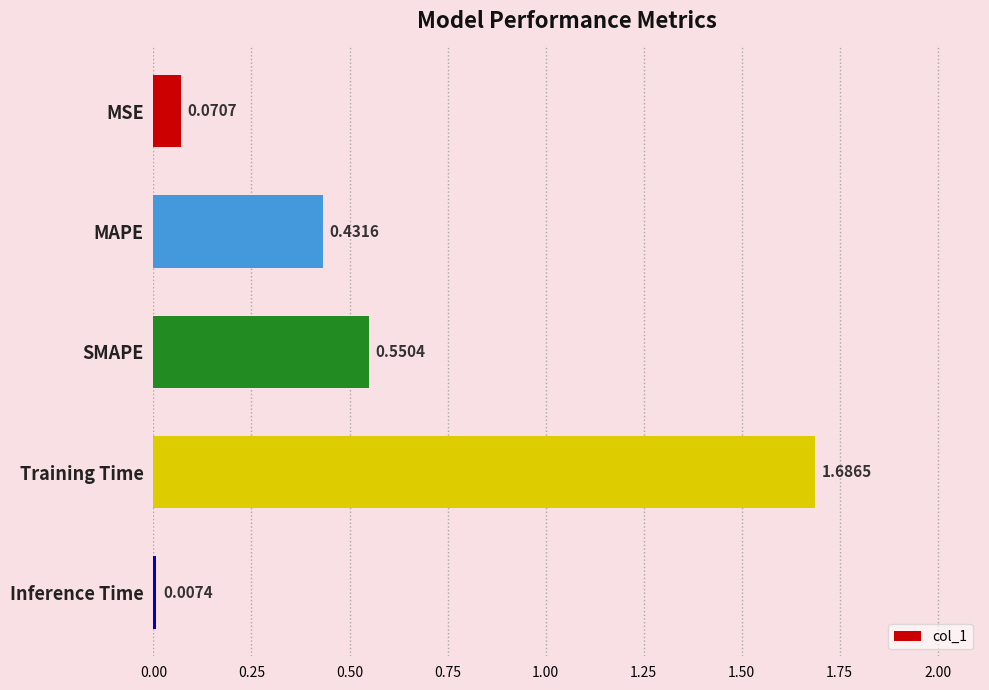

What is the difference between the values at MSE and SMAPE?

0.5